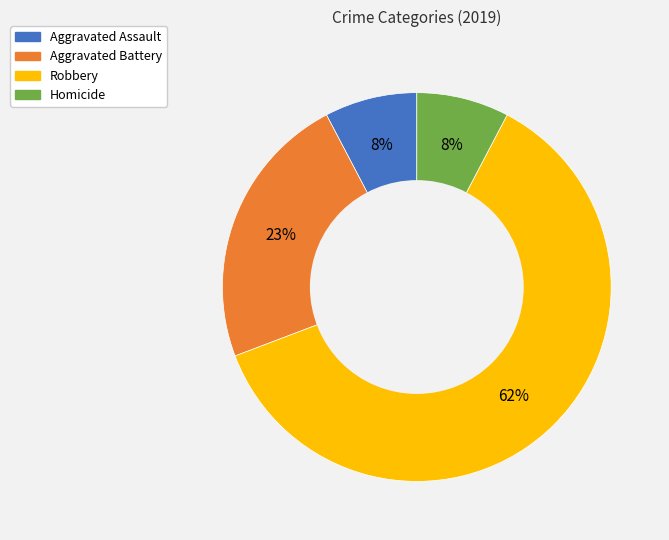

The Aggravated Assault slice represents 22% of the pie. True or false?

False